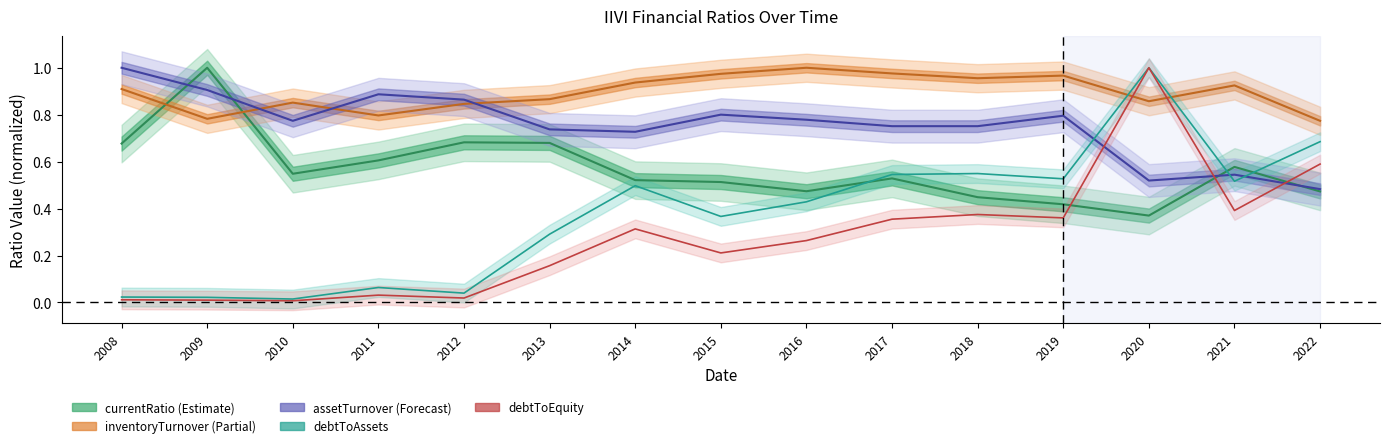

Reading left to right, list all the values displayed in this chart.

currentRatio: 2008=0.7	2009=1.0	2010=0.5	2011=0.6	2012=0.7	2013=0.7	2014=0.5	2015=0.5	2016=0.5	2017=0.5	2018=0.4	2019=0.4	2020=0.4	2021=0.6	2022=0.5
debtToAssets: 2008=0.0	2009=0.0	2010=0.0	2011=0.1	2012=0.0	2013=0.3	2014=0.5	2015=0.4	2016=0.4	2017=0.5	2018=0.5	2019=0.5	2020=1.0	2021=0.5	2022=0.7
debtToEquity: 2008=0.0	2009=0.0	2010=0.0	2011=0.0	2012=0.0	2013=0.2	2014=0.3	2015=0.2	2016=0.3	2017=0.4	2018=0.4	2019=0.4	2020=1.0	2021=0.4	2022=0.6
inventoryTurnover: 2008=0.9	2009=0.8	2010=0.9	2011=0.8	2012=0.8	2013=0.9	2014=0.9	2015=1.0	2016=1.0	2017=1.0	2018=1.0	2019=1.0	2020=0.9	2021=0.9	2022=0.8
assetTurnover: 2008=1.0	2009=0.9	2010=0.8	2011=0.9	2012=0.9	2013=0.7	2014=0.7	2015=0.8	2016=0.8	2017=0.8	2018=0.8	2019=0.8	2020=0.5	2021=0.5	2022=0.5